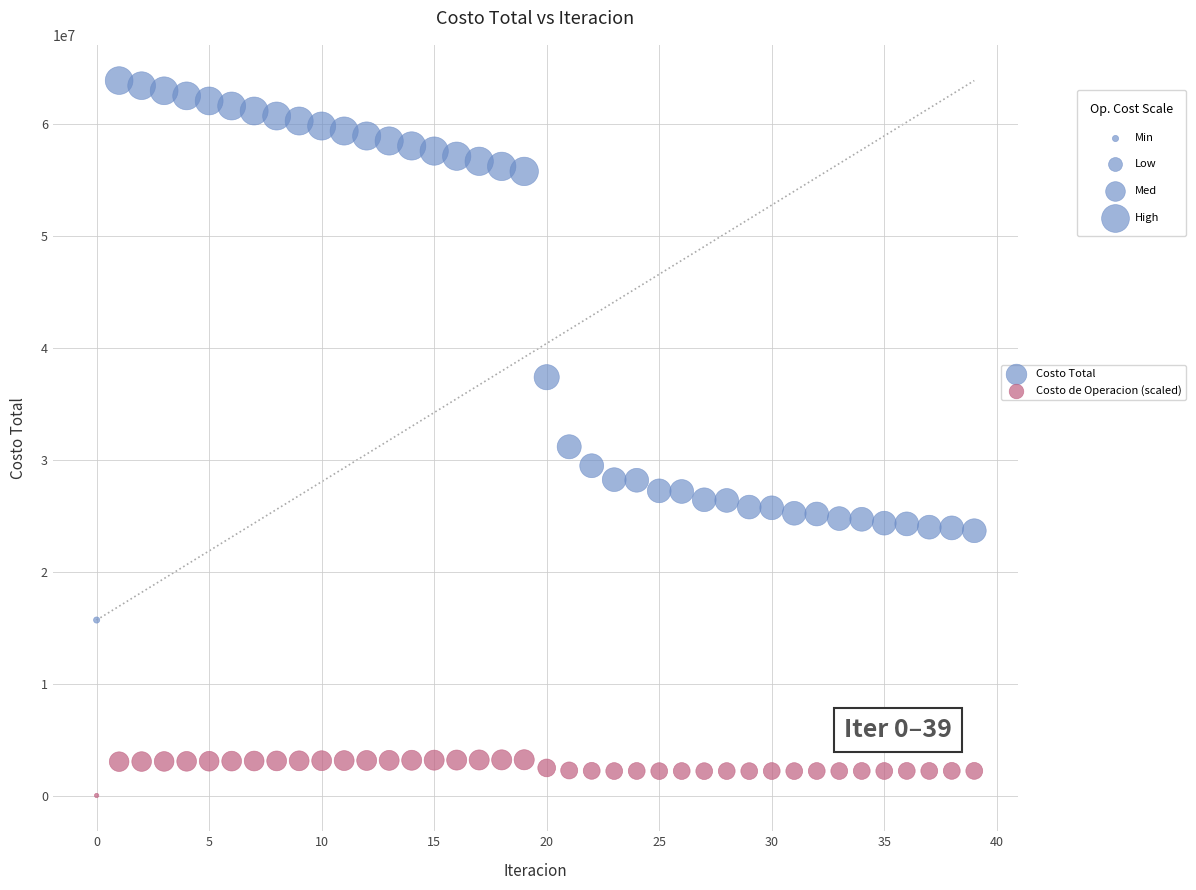

Which series reaches the maximum Y coordinate?

Costo Total